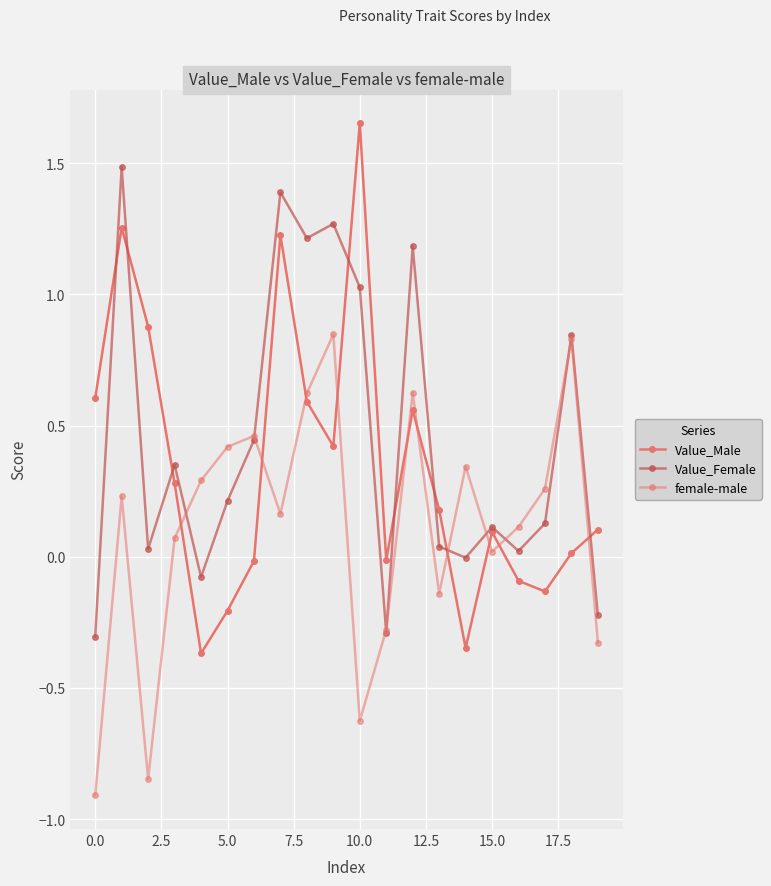

Does the chart have visible grid lines?

Yes